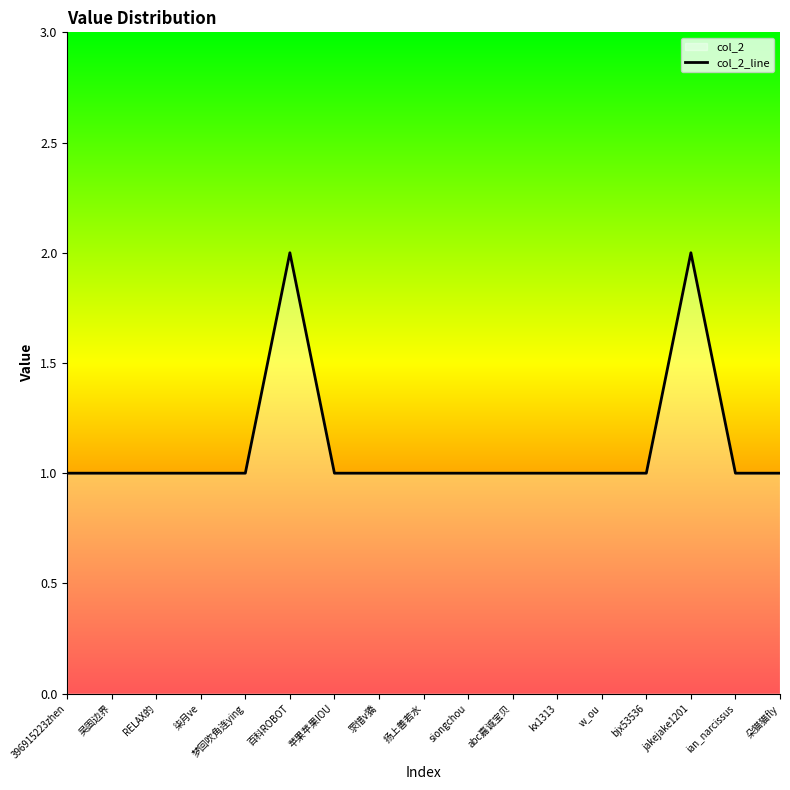

Reading right to left, extract all data points from this chart.

1	1	2	1	1	1	1	1	1	1	1	2	1	1	1	1	1